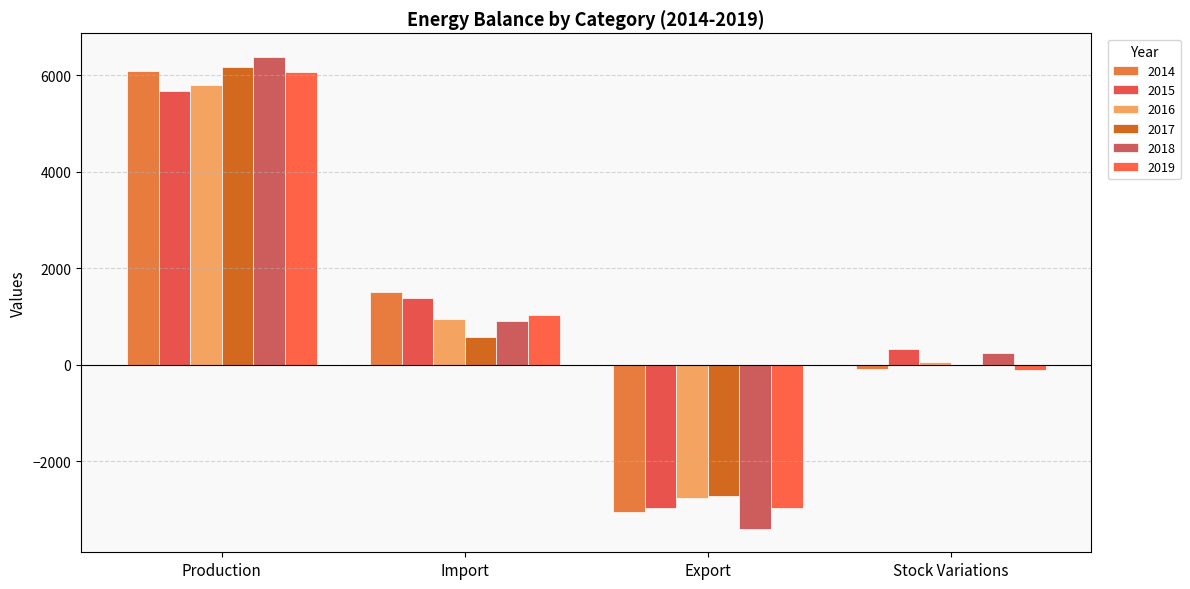

How many values in the 2016 series exceed 956?

2